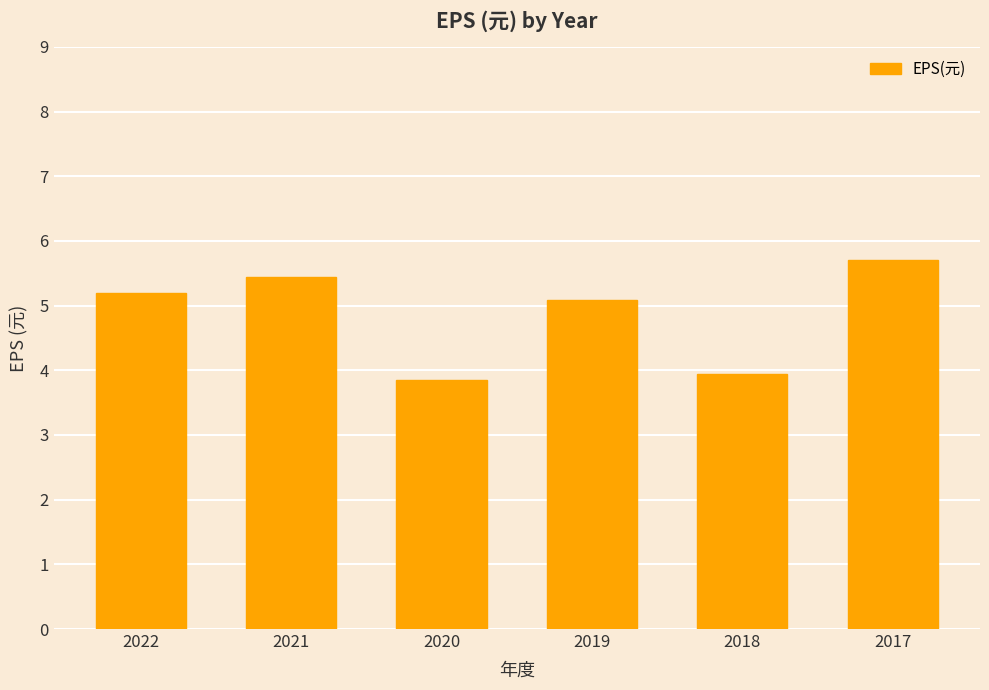

What is the approximate value at 2017?

5.7